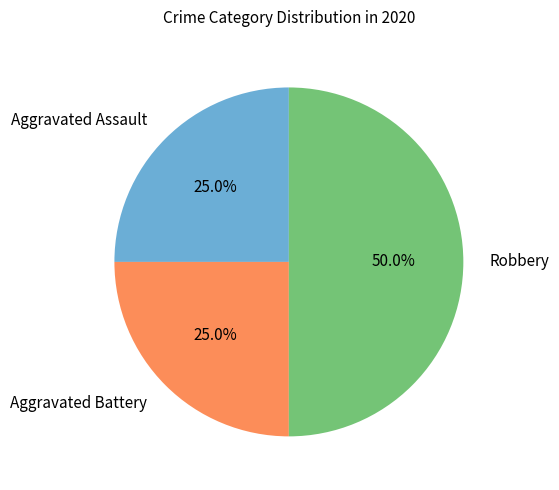

Approximately how many times larger is the value at Aggravated Battery compared to Robbery?

0.5